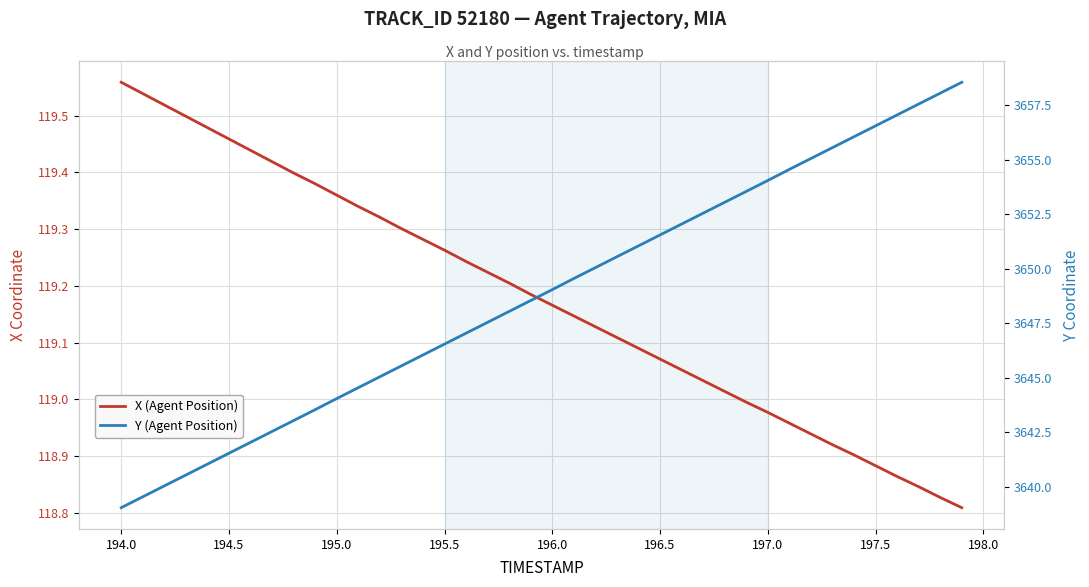

How many lines are shown in the chart?

2